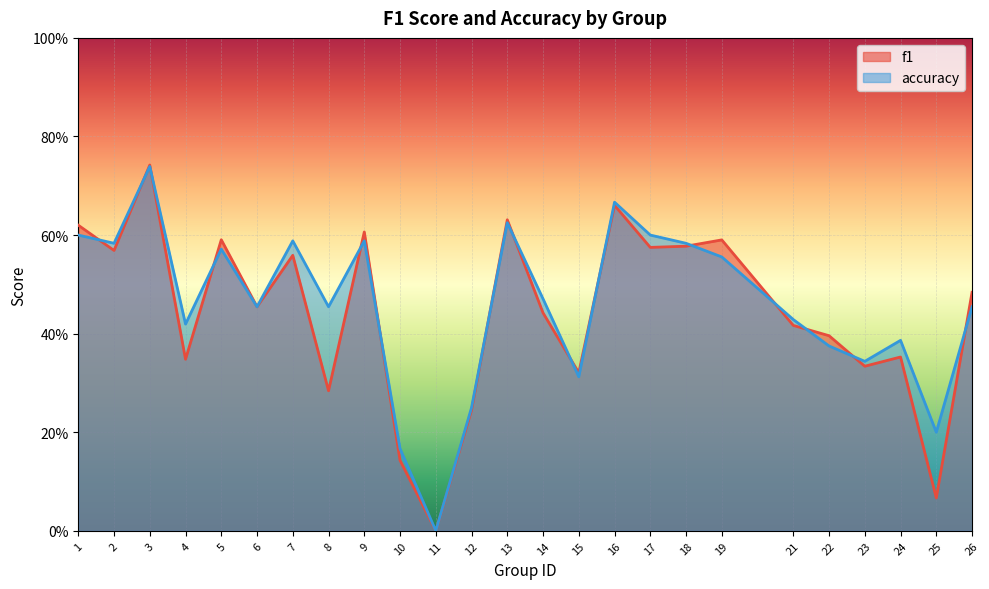

What are all the series names shown in the legend?

f1, accuracy